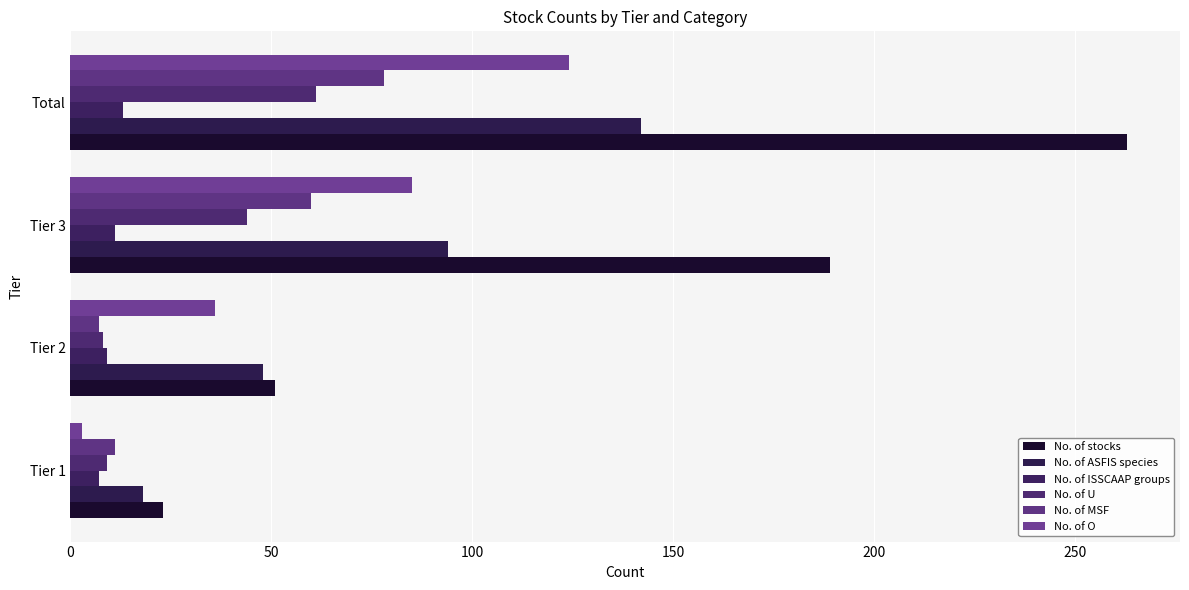

How many values in the No. of ISSCAAP groups series are below 11?

2